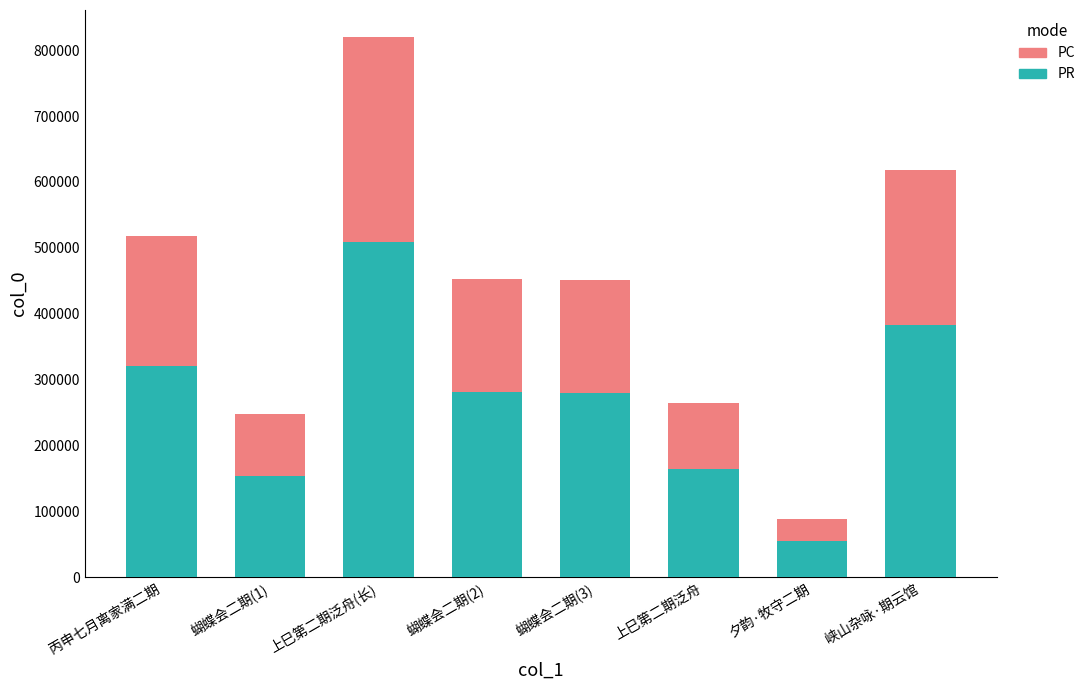

At which category is the sum across all series the highest?

上巳第二期泛舟(长)